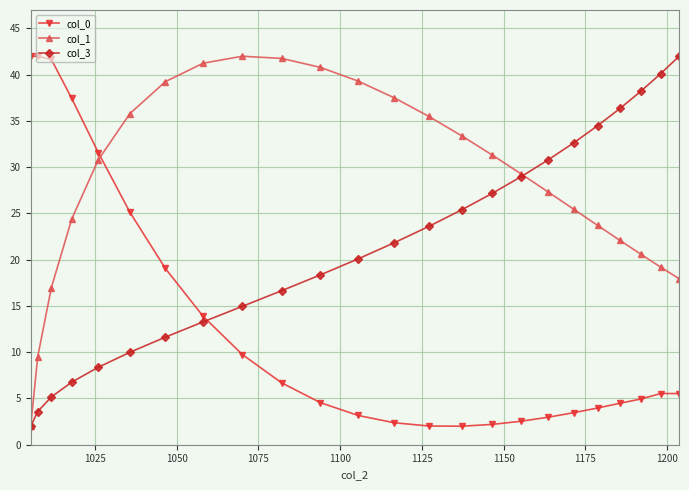

Which series has the largest total across all categories?

col_1